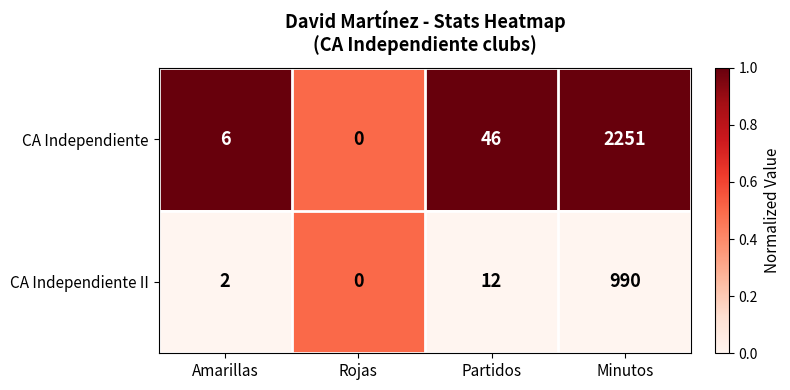

How many positive values does the CA Independiente series have?

3